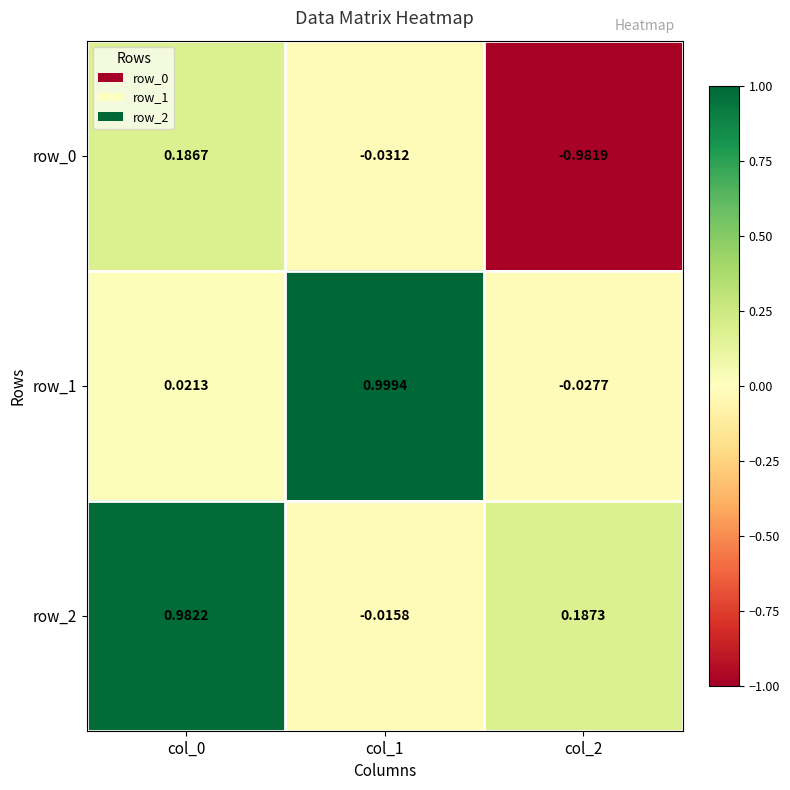

Is the value of row_2 at col_2 greater than the value of row_0 at col_2?

Yes